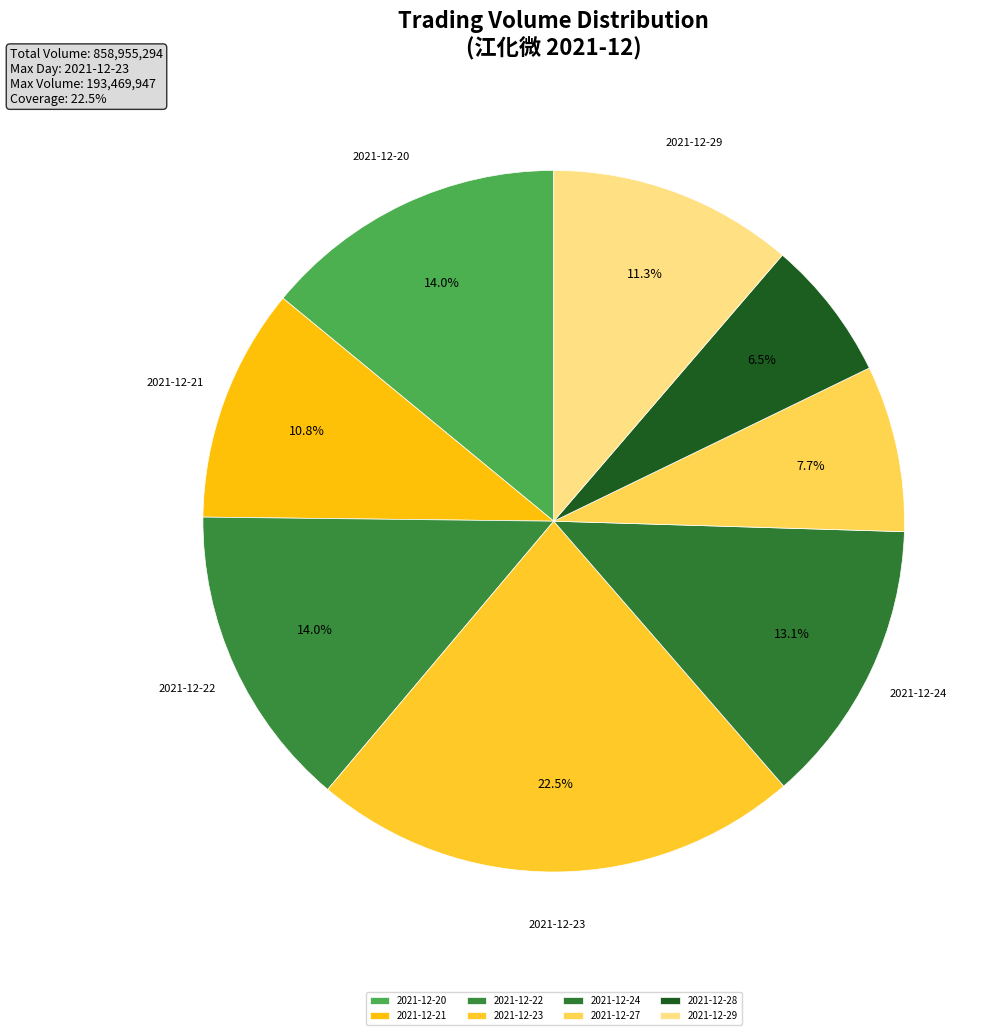

How many slices are in this pie chart?

8